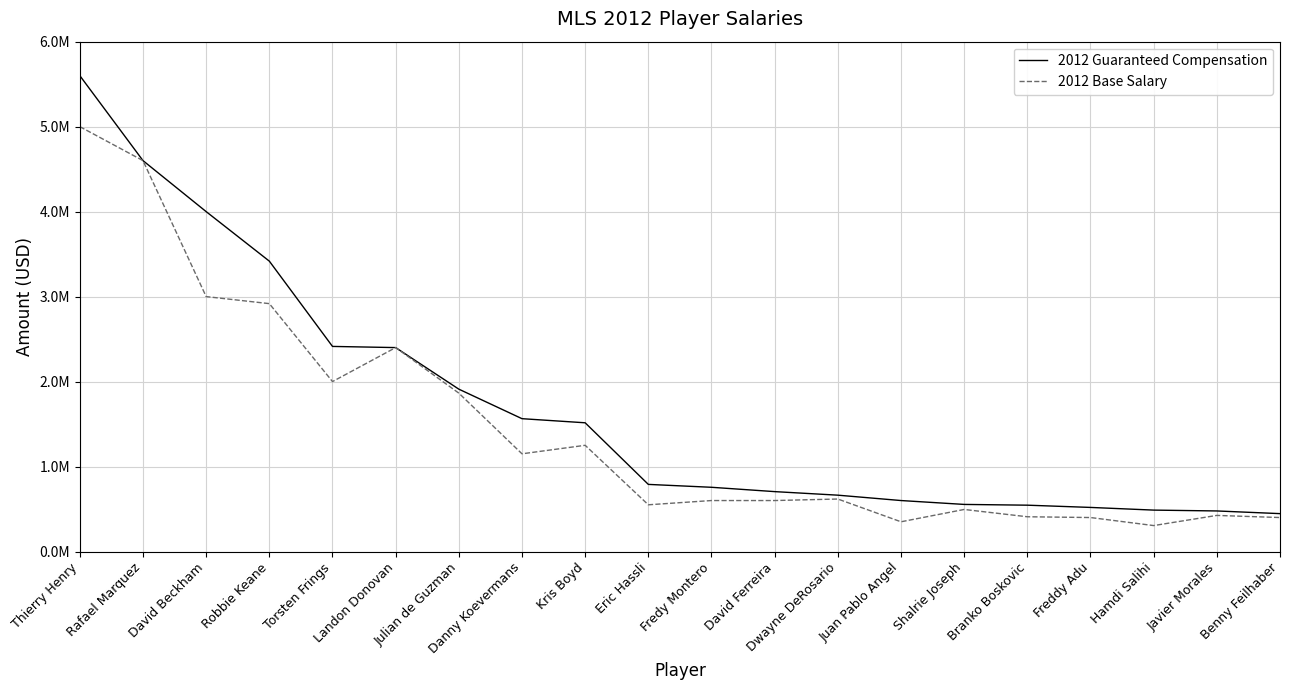

Is this an area chart (filled region under the line)?

No